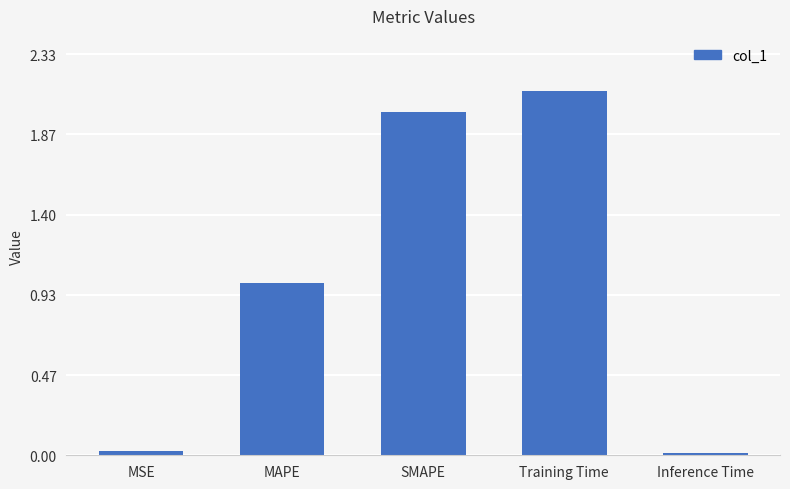

How many bars are there in total?

5